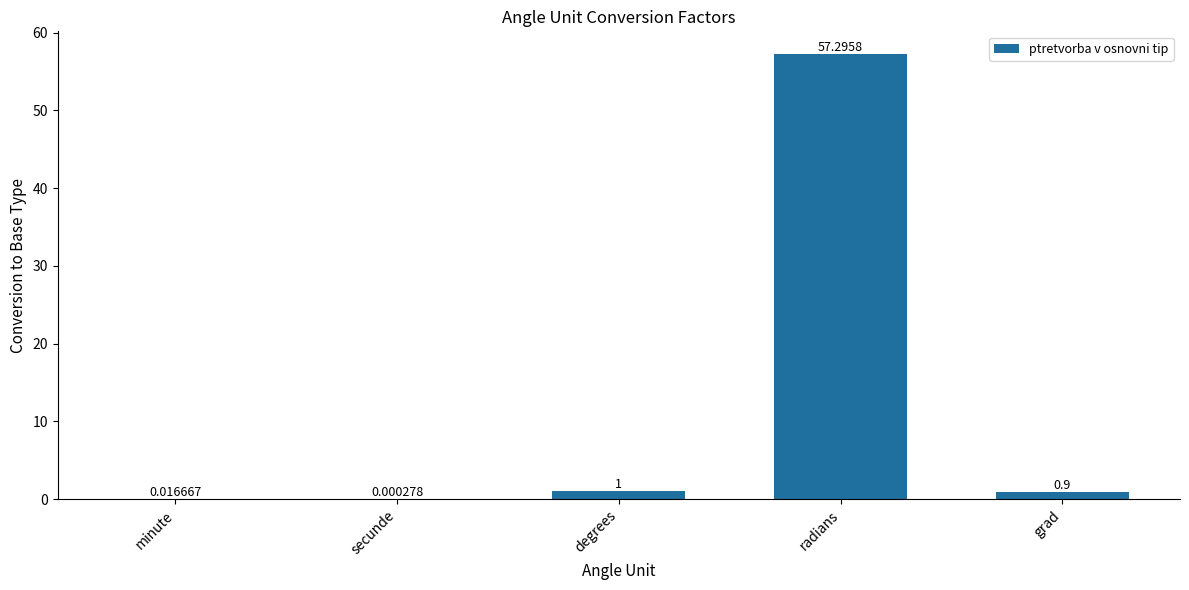

At which category does the chart reach its peak across all series?

radians